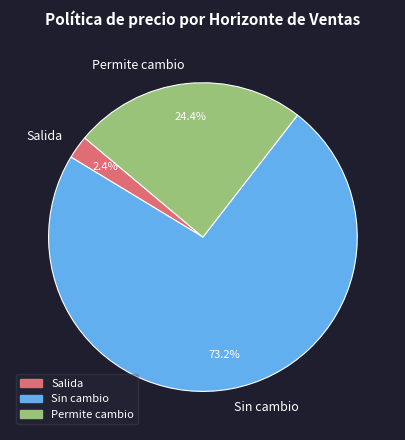

To the nearest percent, what is the average slice percentage?

33%